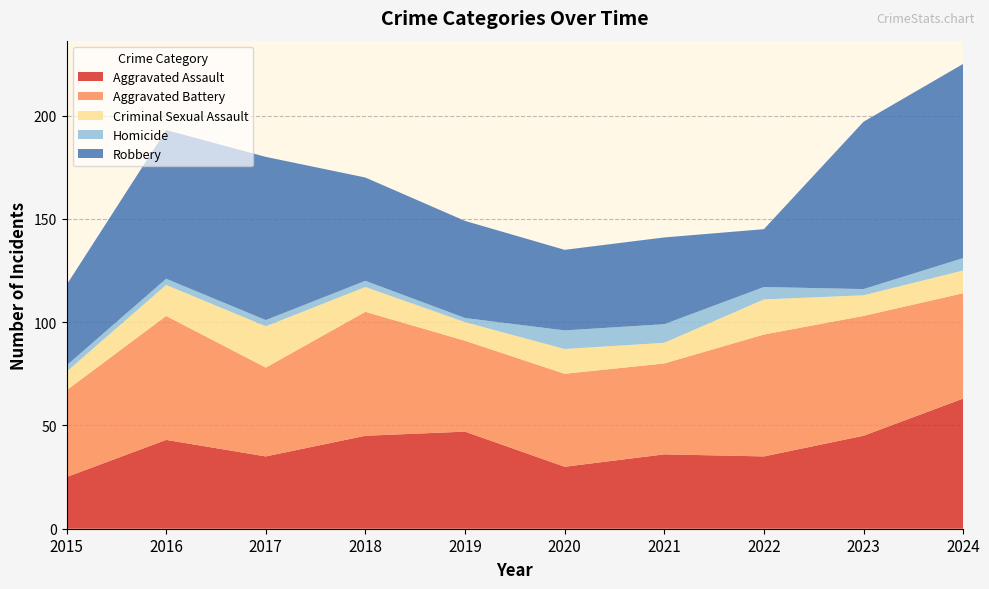

Reading right to left, list all the values displayed in this chart.

Aggravated Assault: 2024=63	2023=45	2022=35	2021=36	2020=30	2019=47	2018=45	2017=35	2016=43	2015=25
Aggravated Battery: 2024=51	2023=58	2022=59	2021=44	2020=45	2019=44	2018=60	2017=43	2016=60	2015=42
Criminal Sexual Assault: 2024=11	2023=10	2022=17	2021=10	2020=12	2019=9	2018=12	2017=20	2016=15	2015=9
Homicide: 2024=6	2023=3	2022=6	2021=9	2020=9	2019=2	2018=3	2017=3	2016=3	2015=3
Robbery: 2024=94	2023=81	2022=28	2021=42	2020=39	2019=47	2018=50	2017=79	2016=72	2015=39